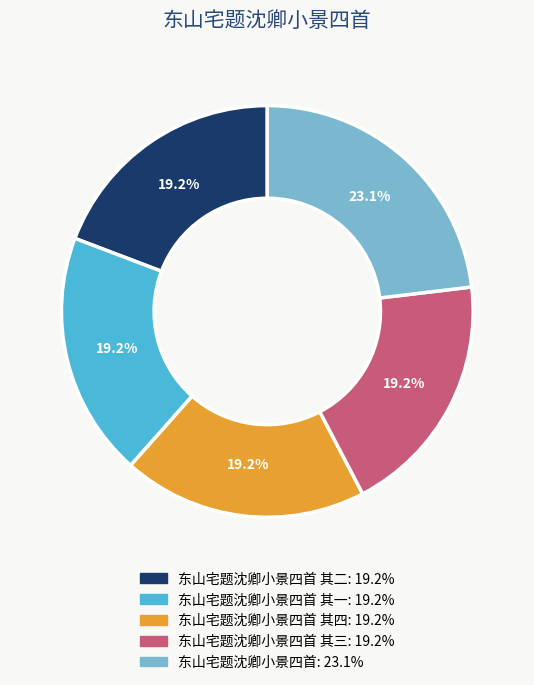

How many slices are in this pie chart?

5